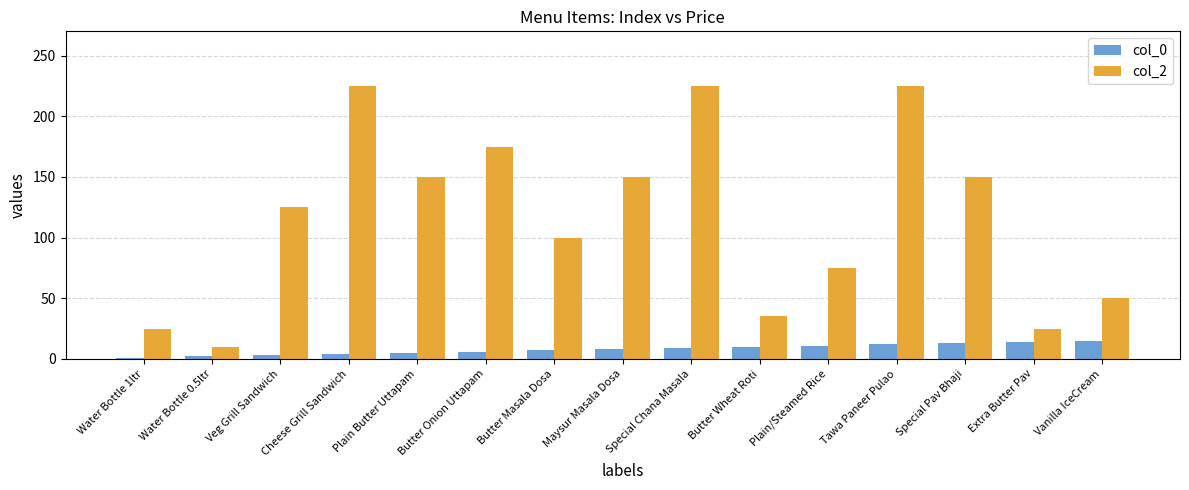

What are all the series names shown in the legend?

col_0, col_2